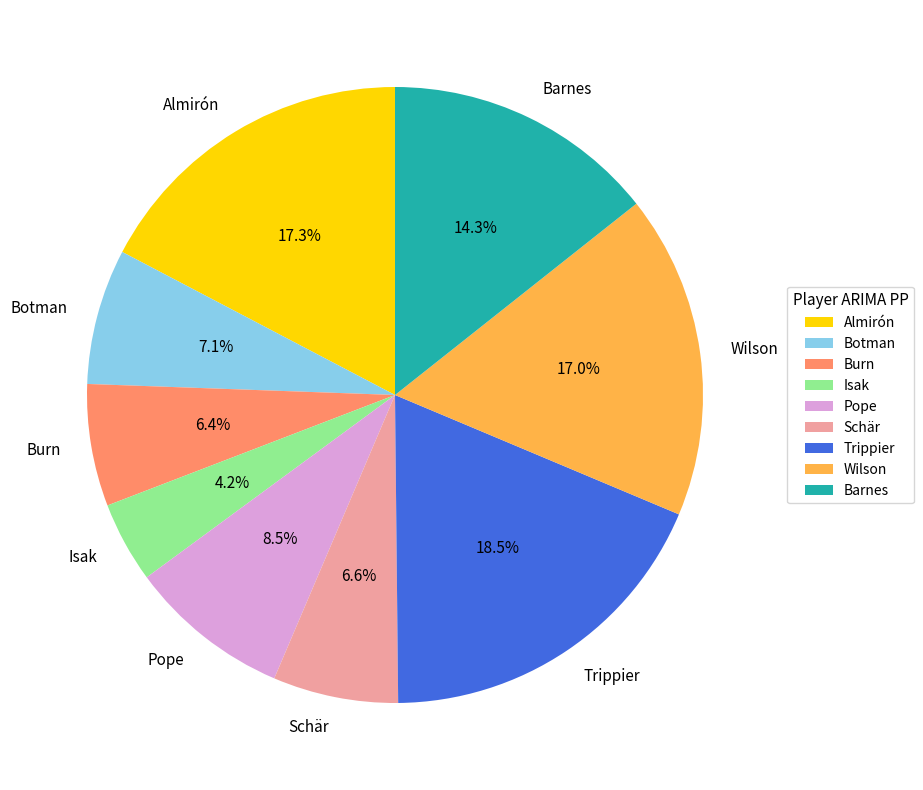

Does Burn represent more than half of the total?

No